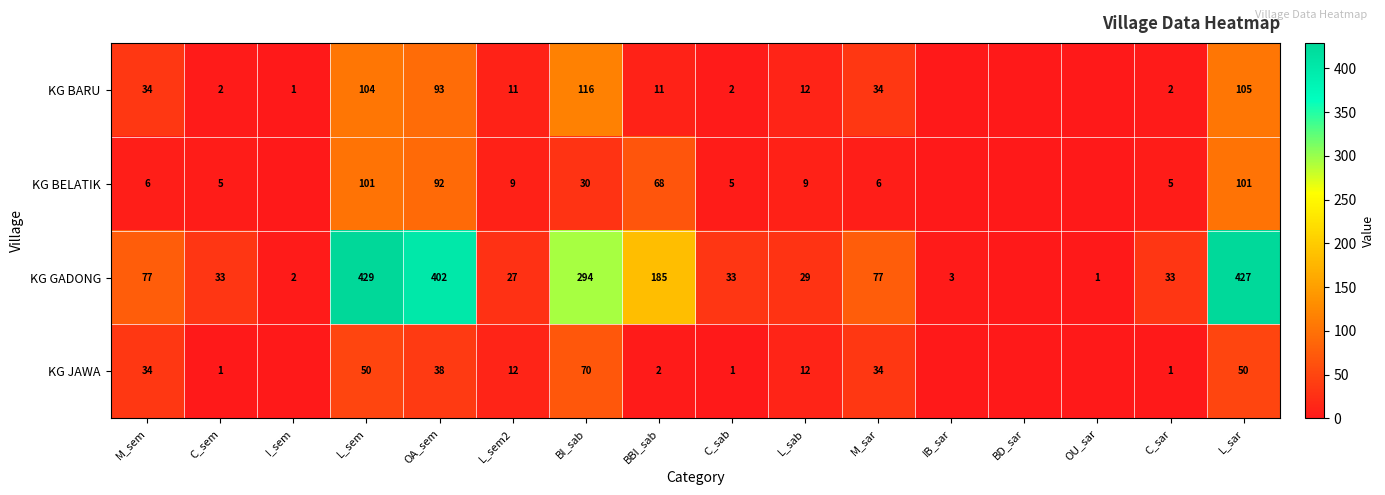

What is the sum of the KG JAWA values at C_sem and L_sem2?

13